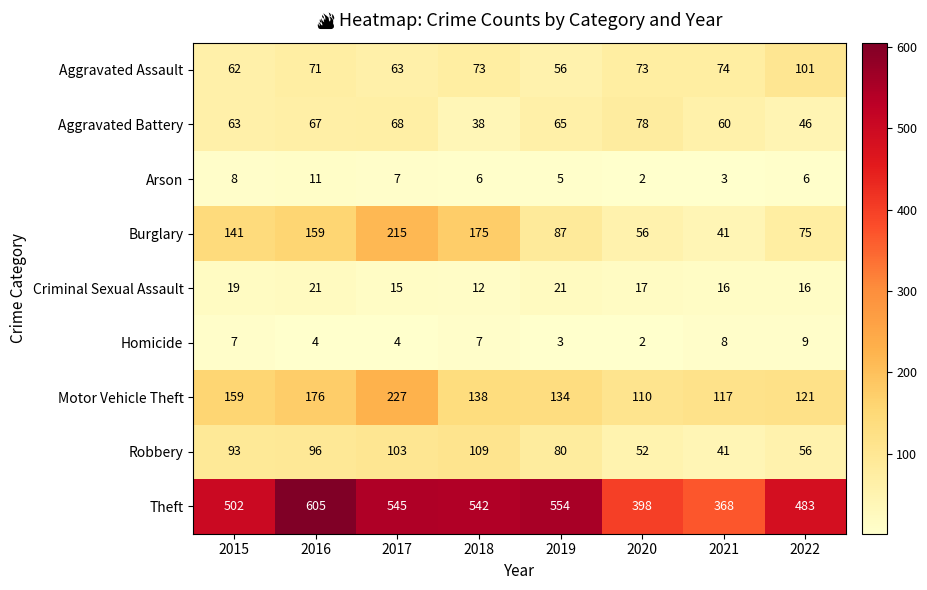

Which label corresponds to the smallest value in the chart?

2020